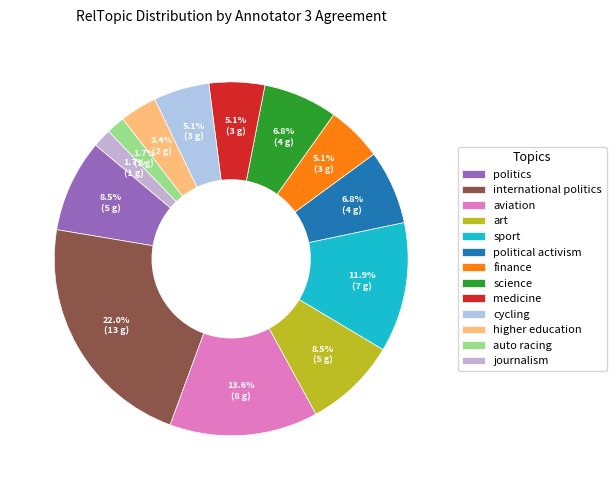

Rank the categories by value from lowest to highest.

auto racing, journalism, higher education, finance, medicine, cycling, political activism, science, politics, art, sport, aviation, international politics